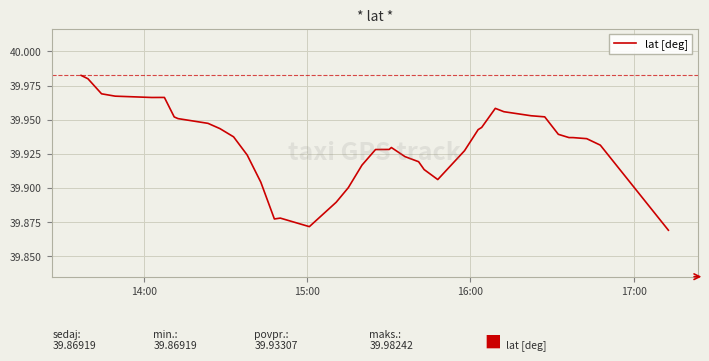

Does the chart display data point markers on the line(s)?

No